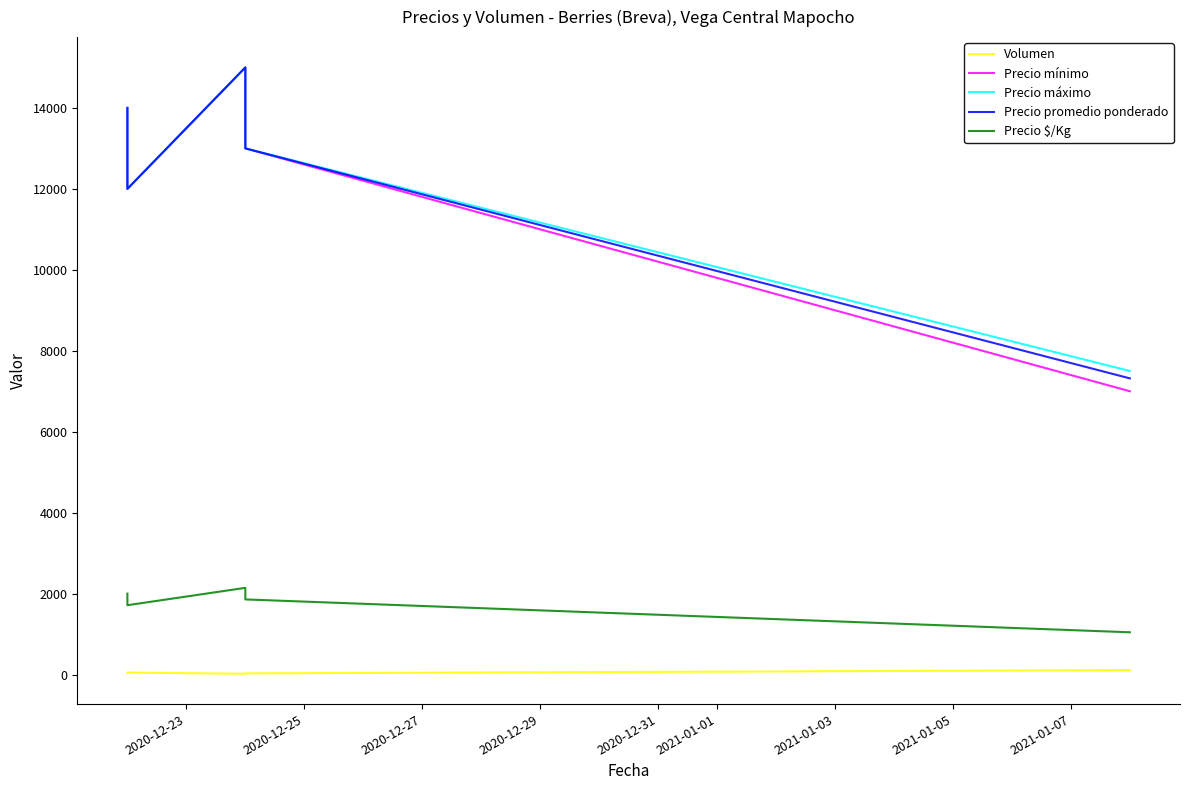

How many lines are shown in the chart?

5